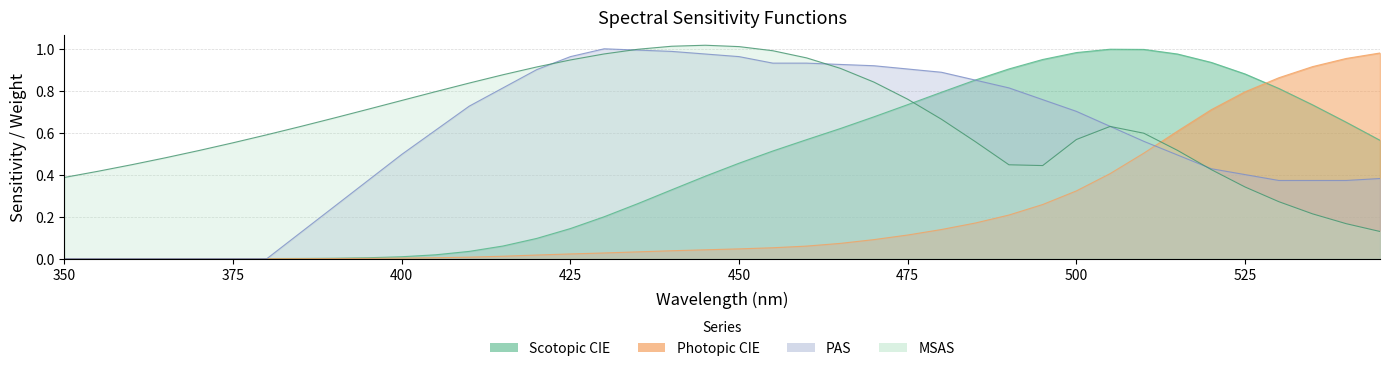

Rank the categories by Photopic CIE value from highest to lowest.

545, 540, 535, 530, 525, 520, 515, 510, 505, 500, 495, 490, 485, 480, 475, 470, 465, 460, 455, 450, 445, 440, 435, 430, 425, 420, 415, 410, 405, 400, 395, 390, 385, 380, 350, 355, 360, 365, 370, 375